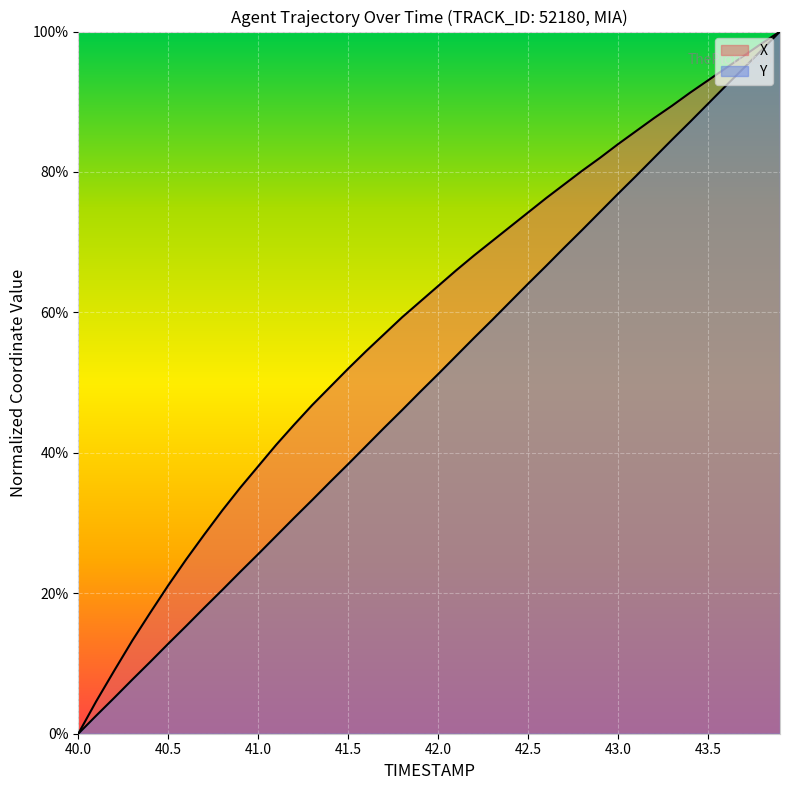

True or false: X and Y intersect in this chart.

False